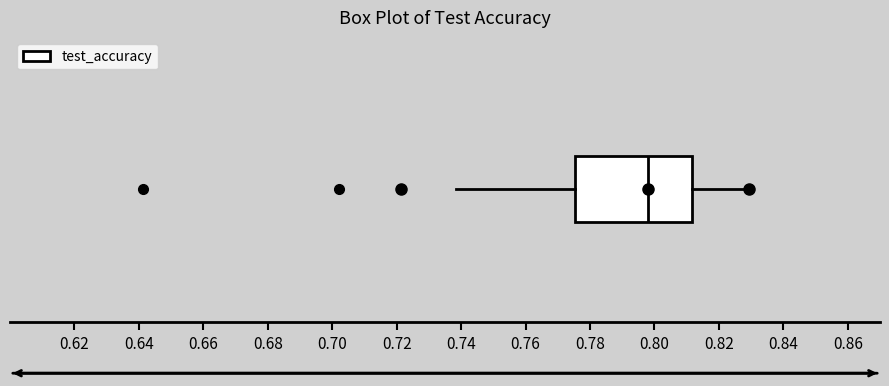

Where is the left edge of the box on the x-axis? The values are not printed on the chart, so give them approximately, as read against the axis.

0.776